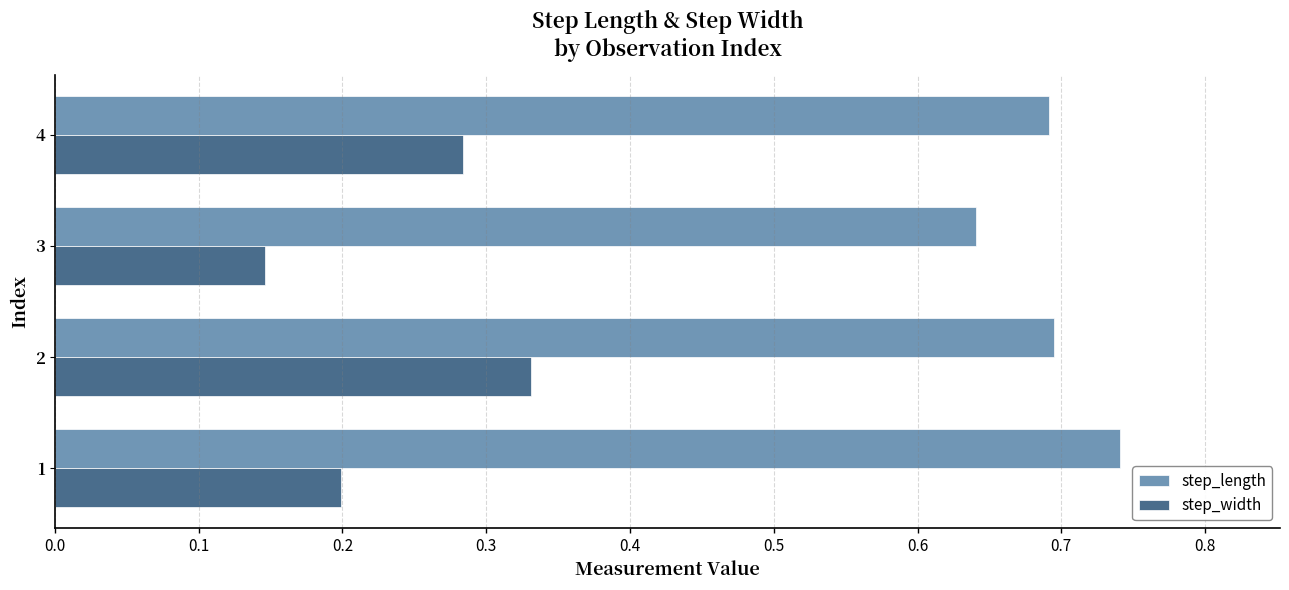

Which series has the largest range (max minus min)?

step_width